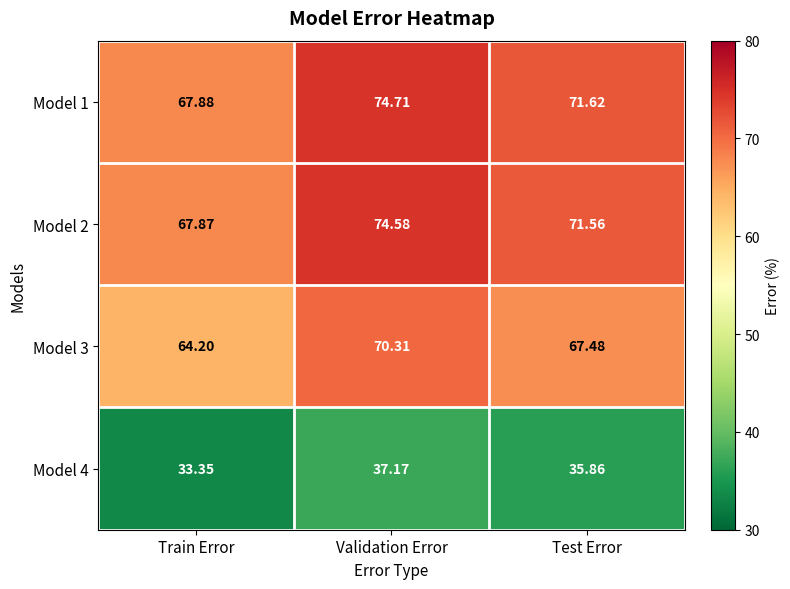

What is the difference between the highest and lowest values at Validation Error?

37.5